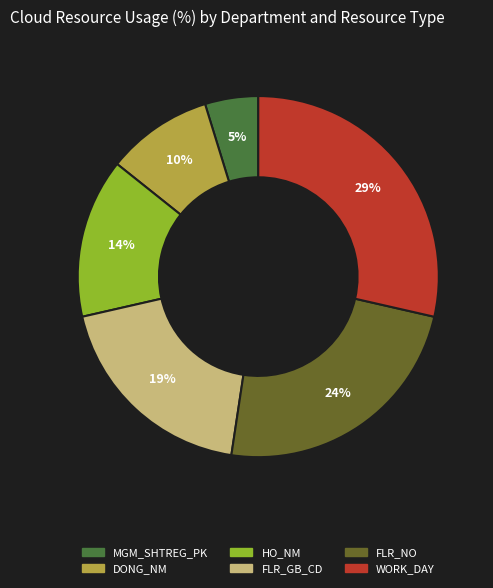

What is the smallest slice in the pie chart?

MGM_SHTREG_PK